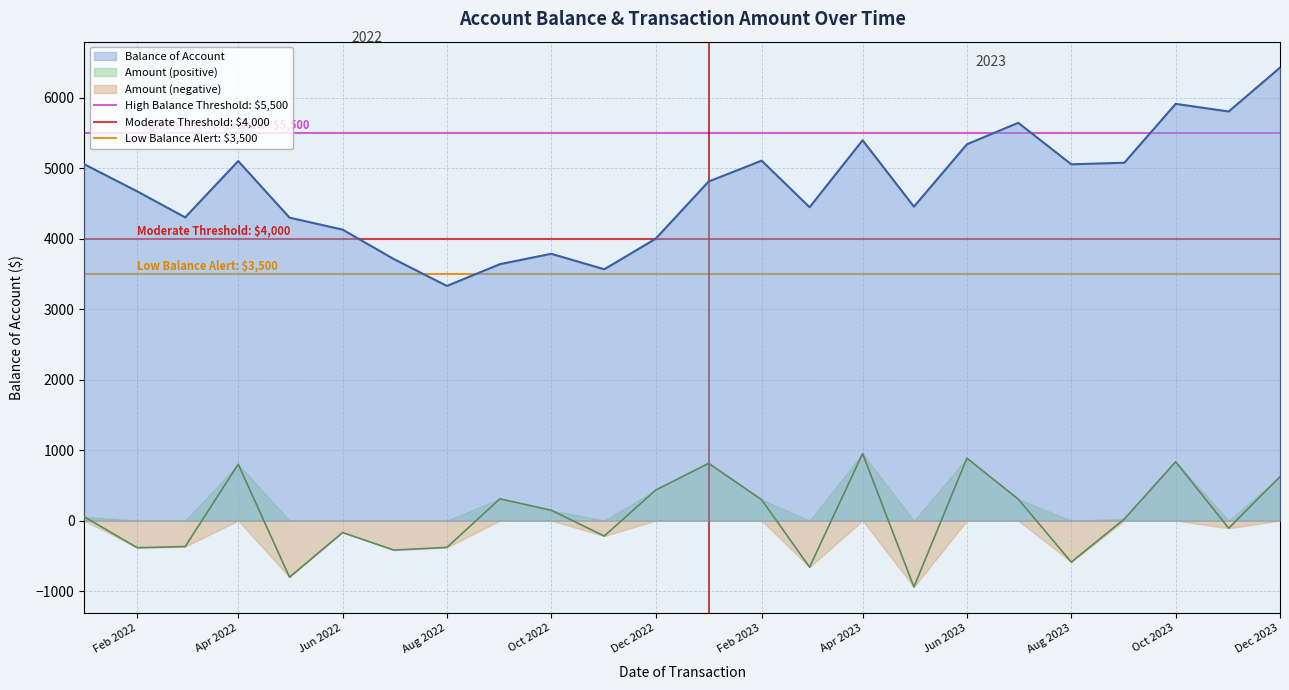

Is the value of Amount (positive) at Apr 2023 greater than the value of Balance of Account at Oct 2023?

No